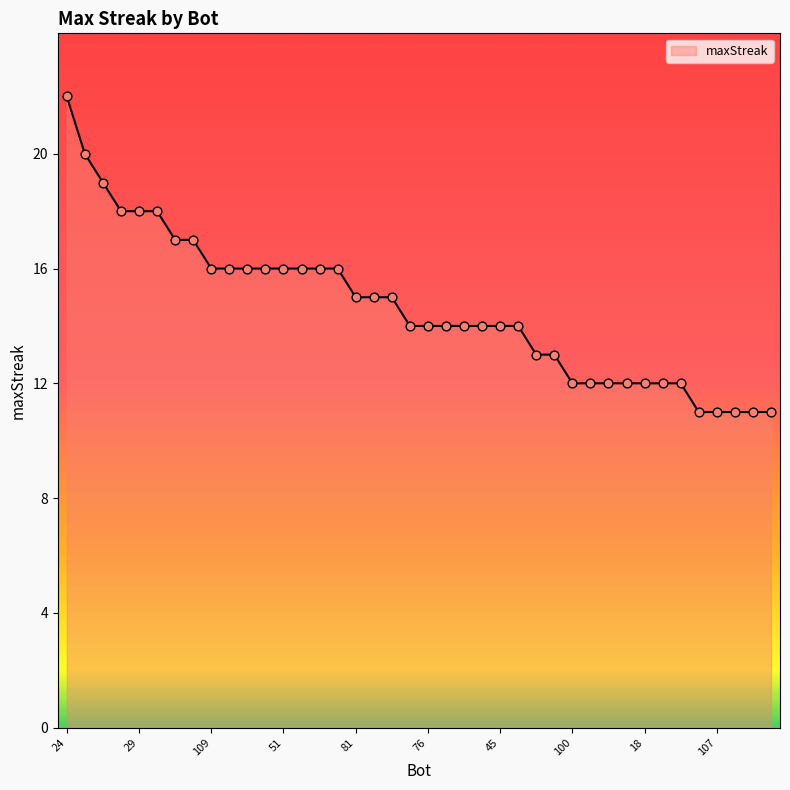

What is the difference between the maximum and minimum values?

11